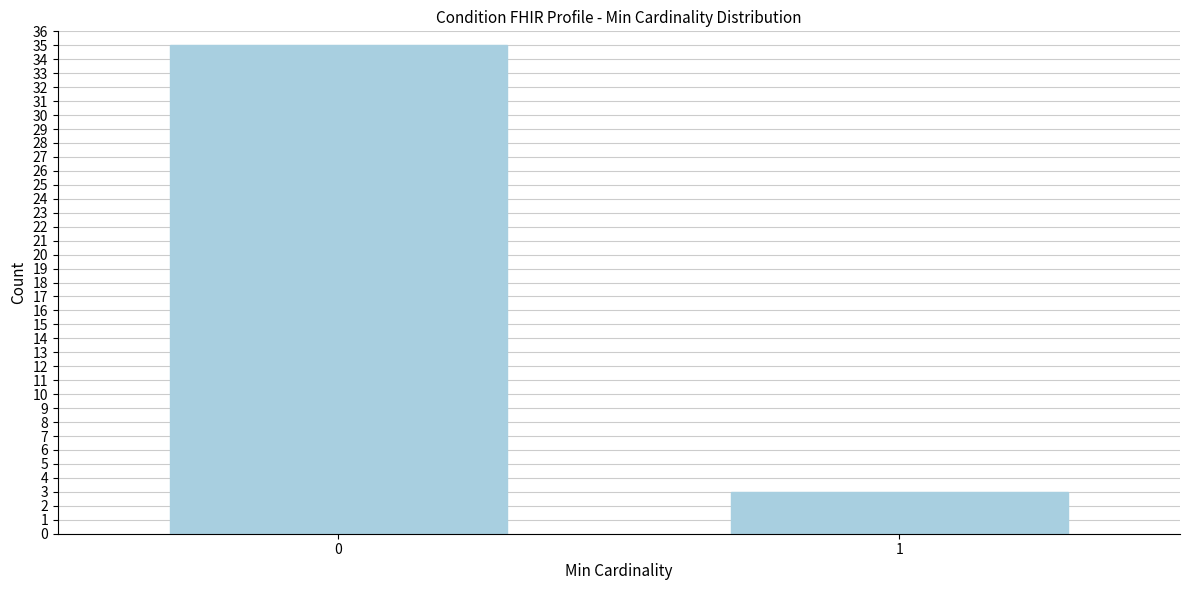

Reading left to right, extract all data points from this chart.

35	3